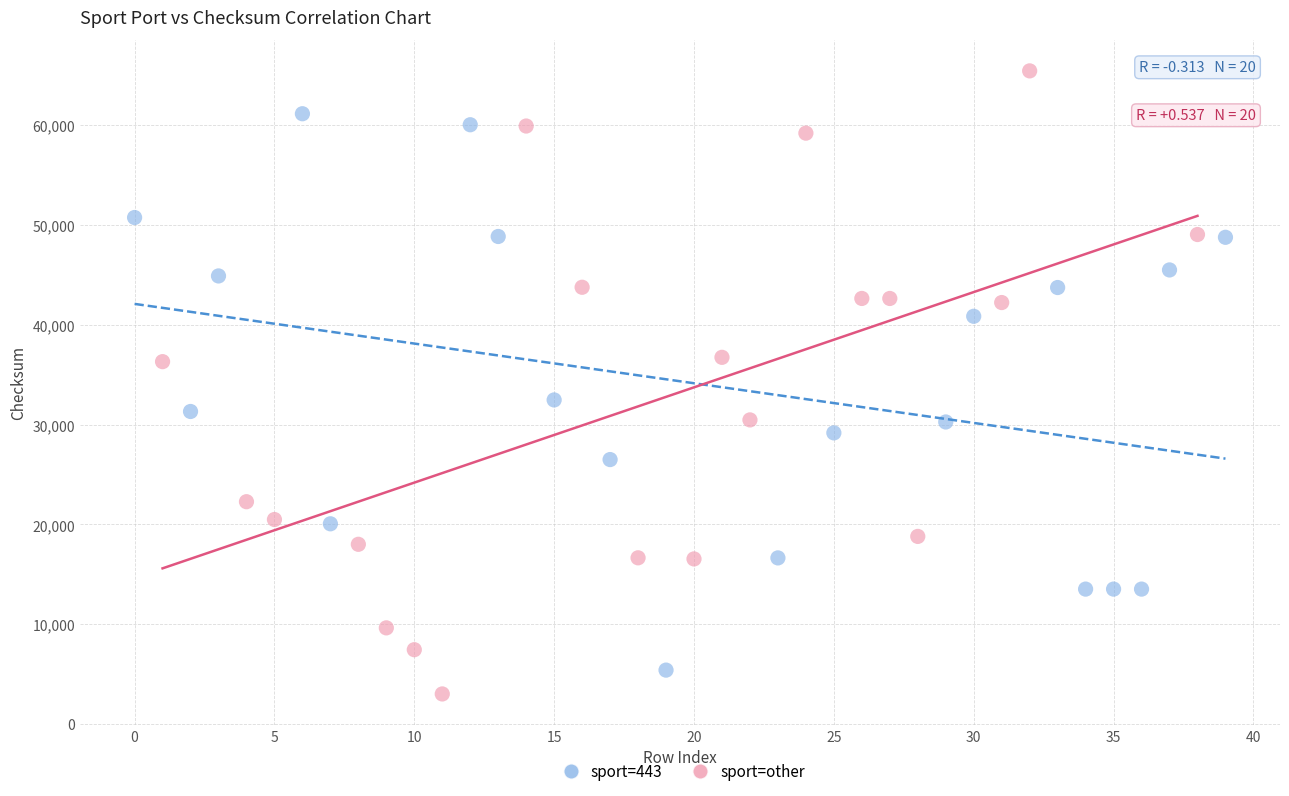

Which series contains the highest Y value?

sport=other